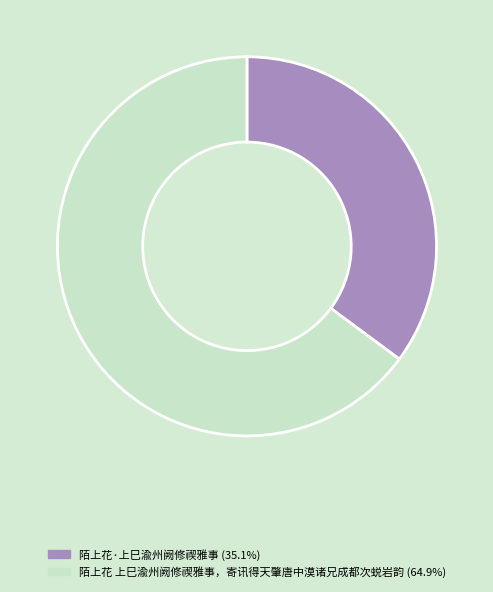

Rank the categories by value from lowest to highest.

陌上花·上巳渝州阙修禊雅事, 陌上花 上巳渝州阙修禊雅事，寄讯得天肇唐中漠诸兄成都次蜕岩韵